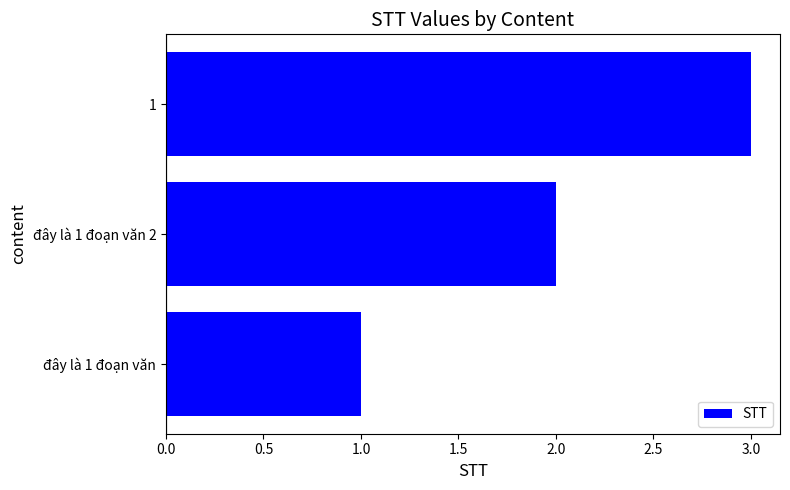

The chart shows a value of 2 at đây là 1 đoạn văn. True or false?

False